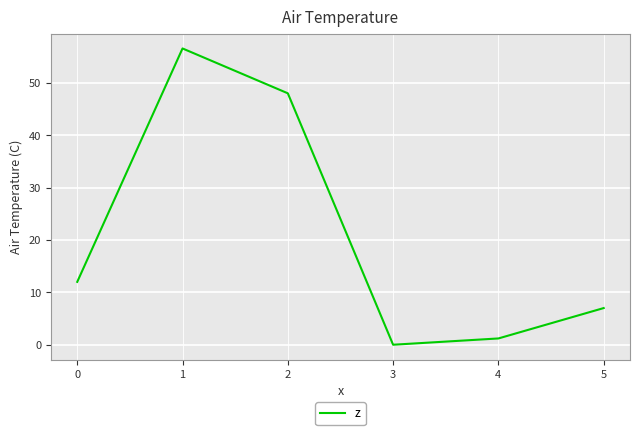

Reading right to left, list all the values displayed in this chart.

7.0	1.2	0.0	48.0	56.6	12.0